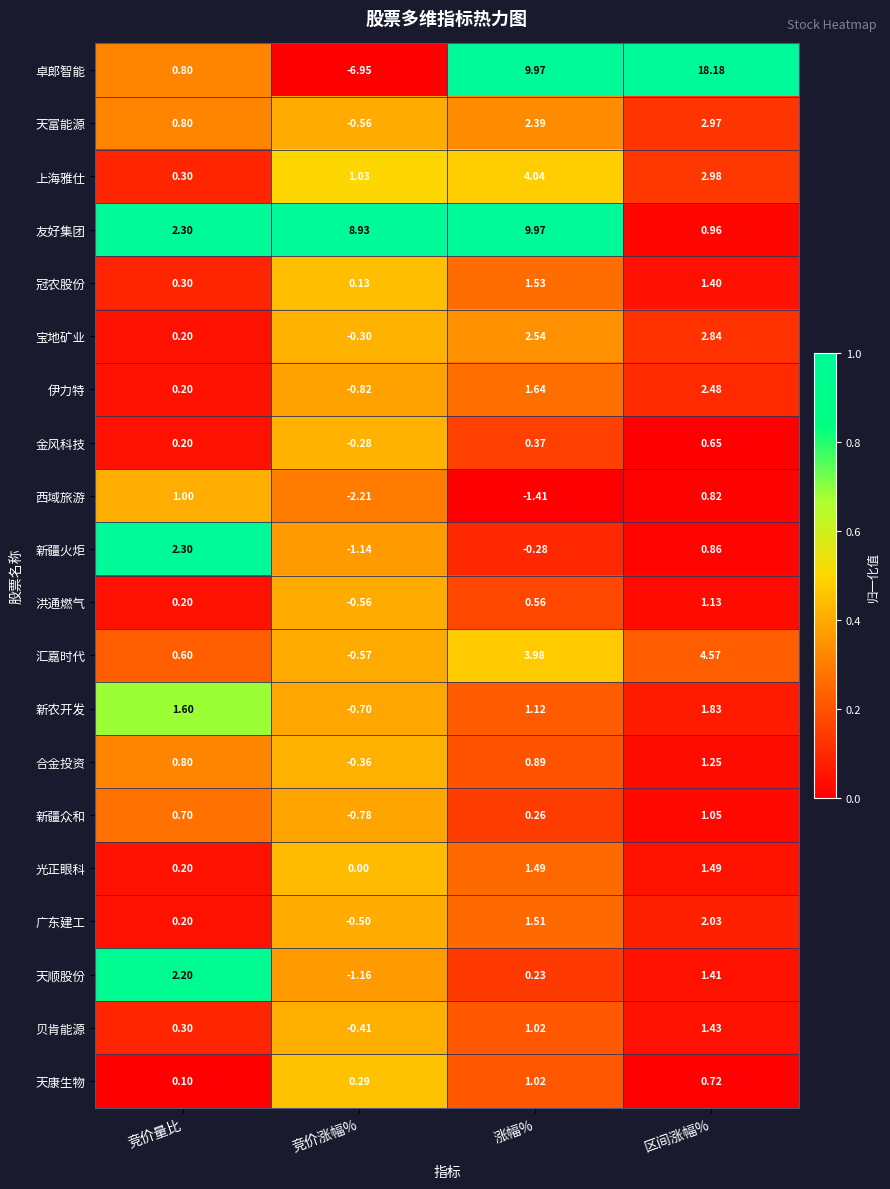

Which series has the largest range (max minus min)?

卓郎智能